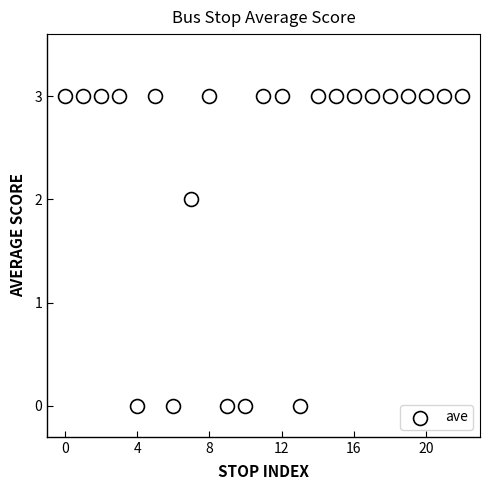

What is the range of Y values (max minus min)?

3